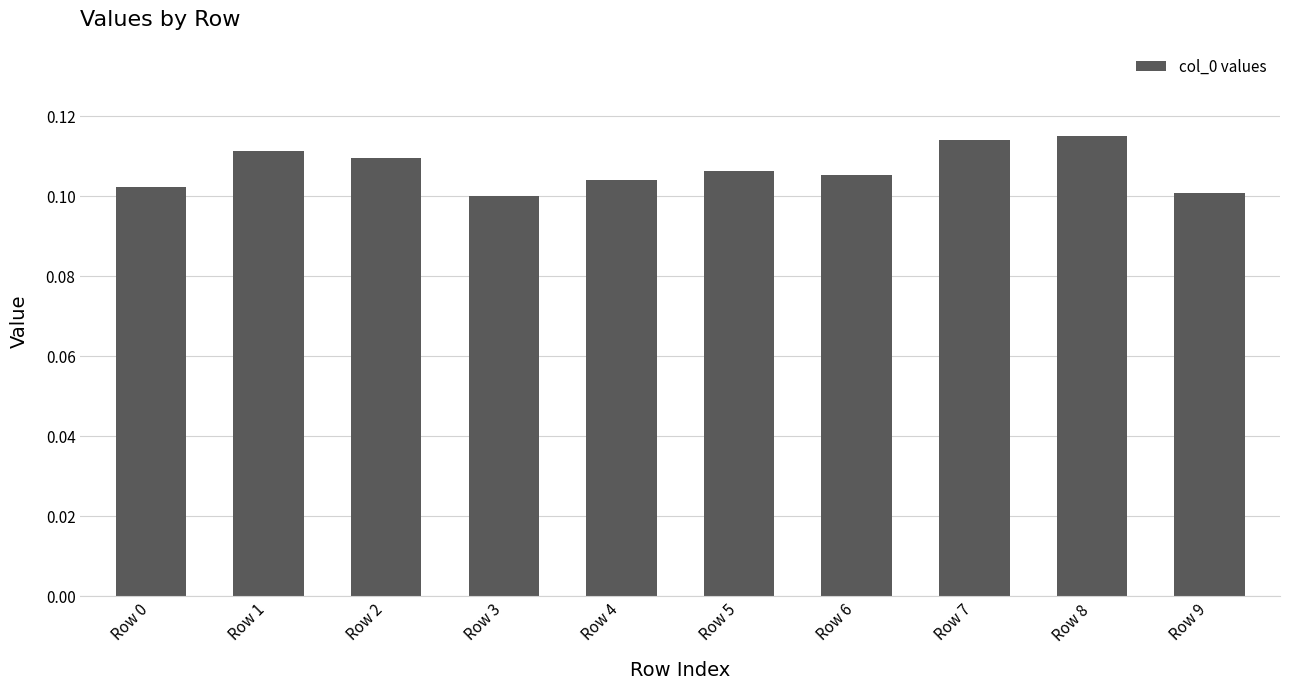

What is the sum of all values?

1.1